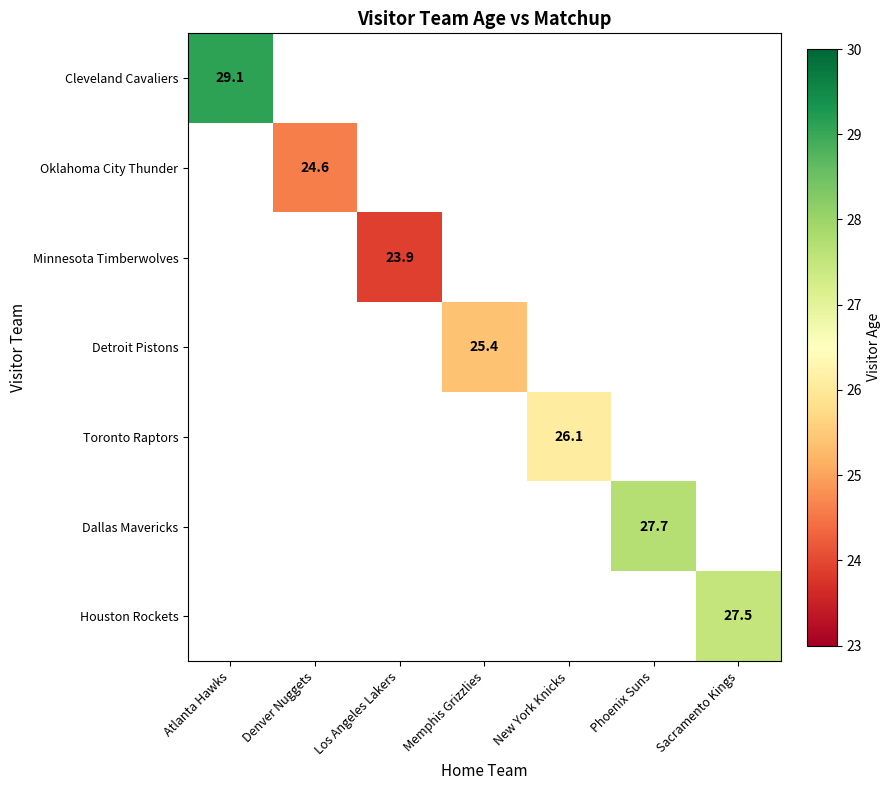

At which label does Detroit Pistons first exceed 25?

Memphis Grizzlies